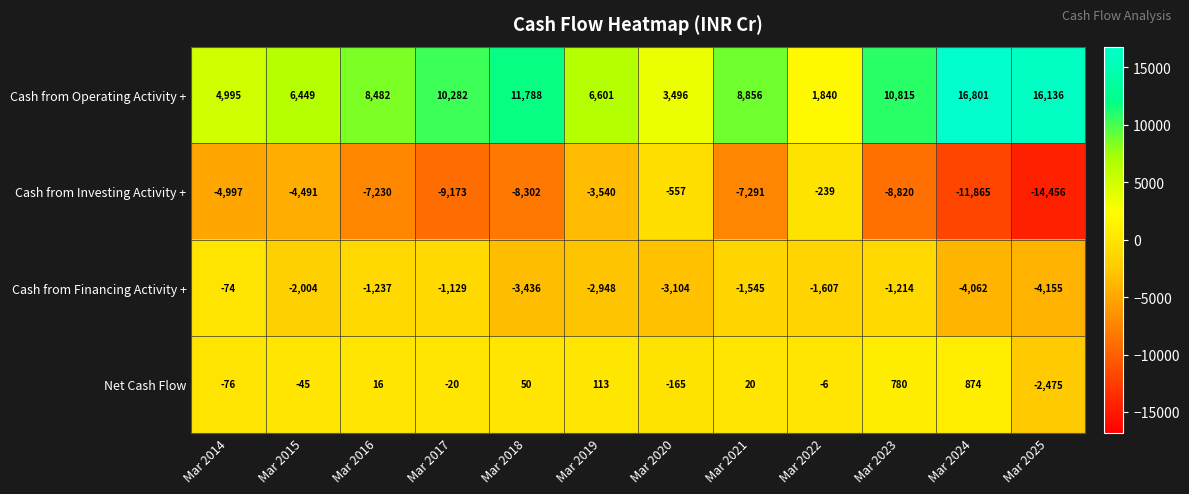

How many values in the Cash from Investing Activity + series are below -7230?

6